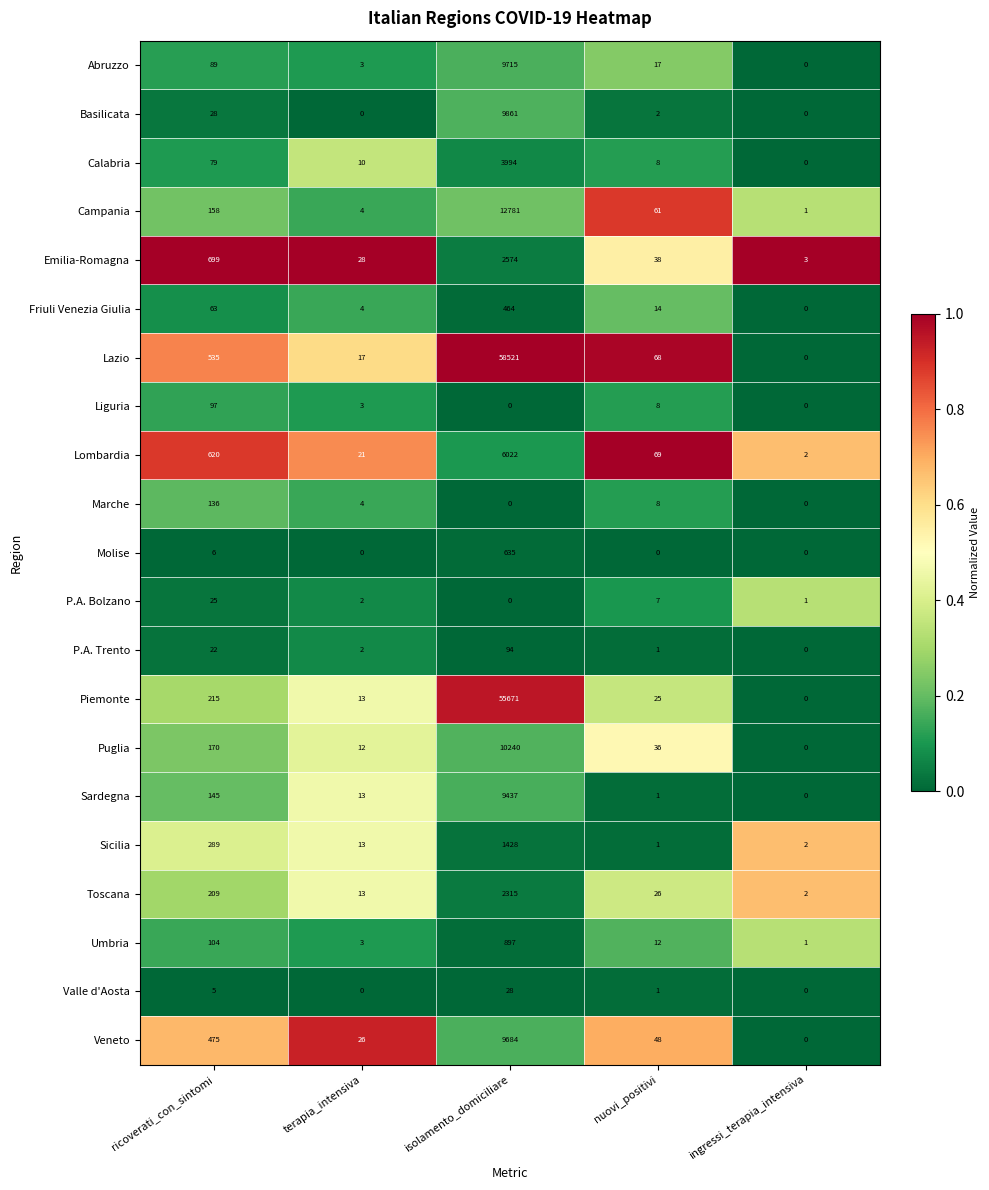

Where is Umbria nearest to the value 449?

ricoverati_con_sintomi